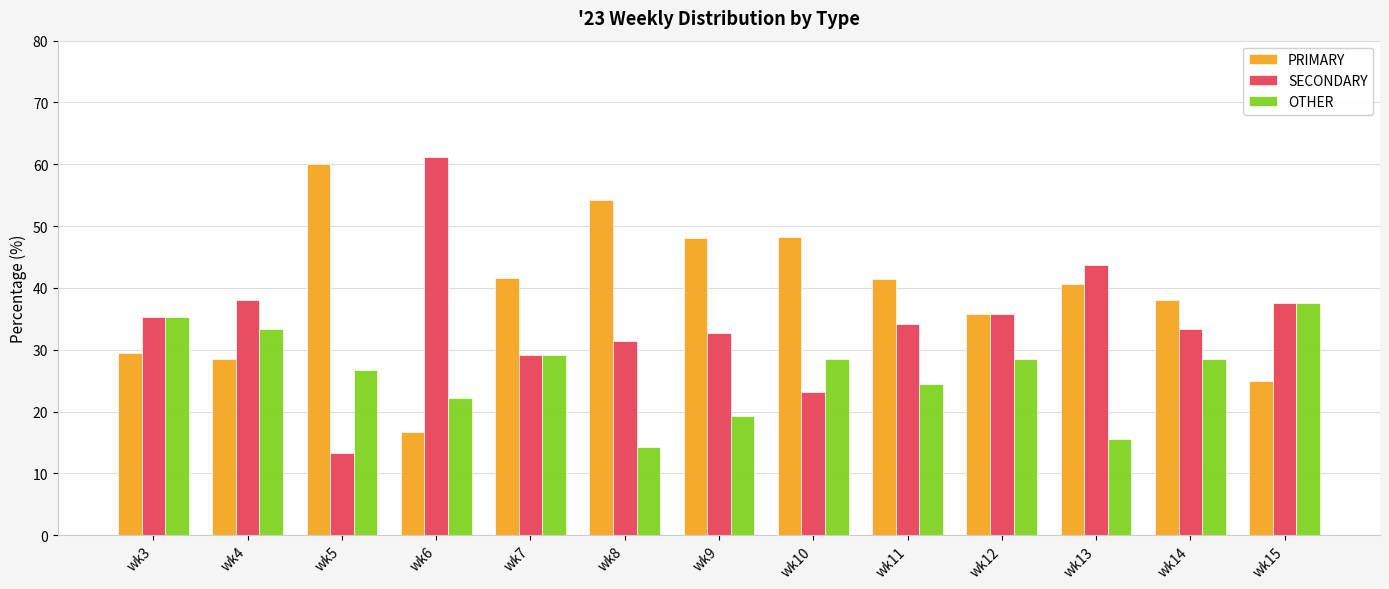

Is it true that SECONDARY equals 12.6 at wk14?

False